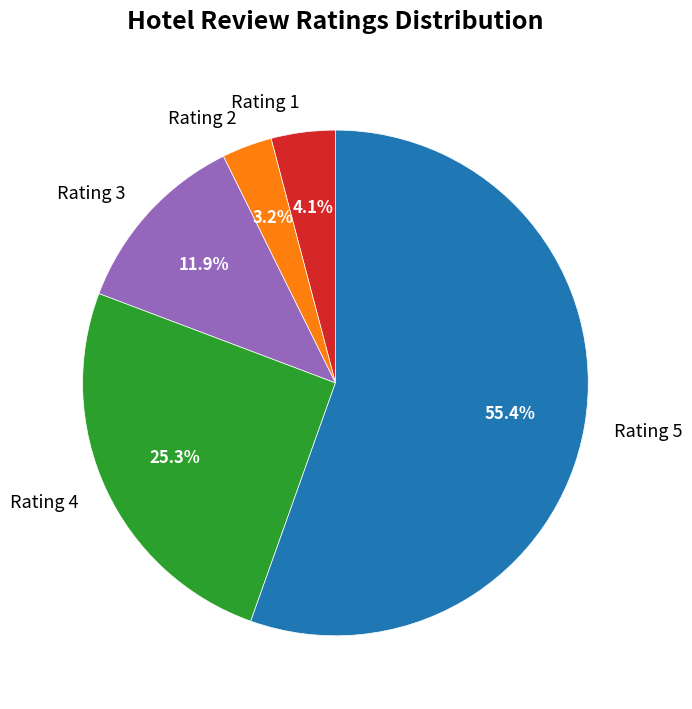

Which category has the biggest portion of the pie?

Rating 5